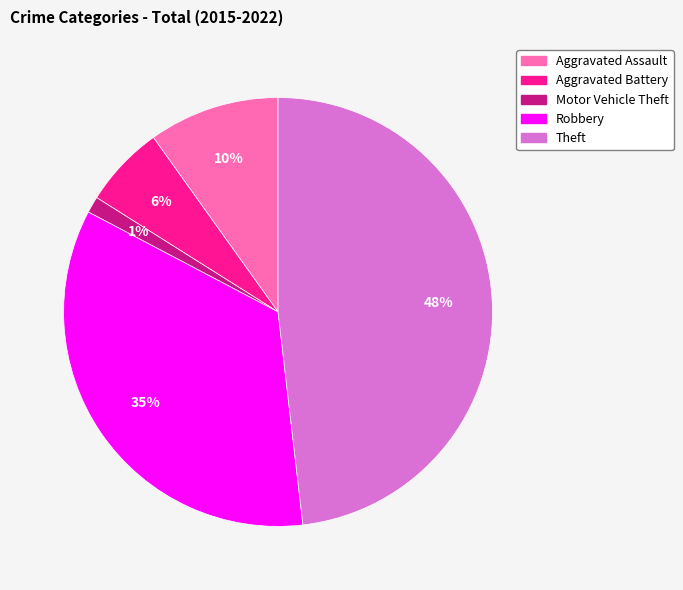

Which has a higher value, Aggravated Assault or Theft?

Theft